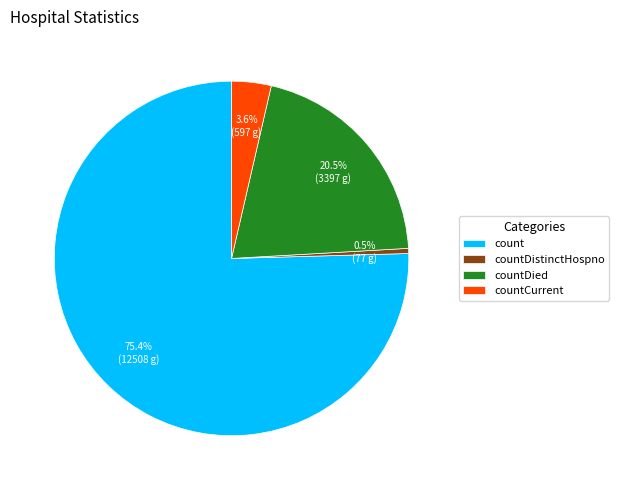

What is the smallest slice in the pie chart?

countDistinctHospno